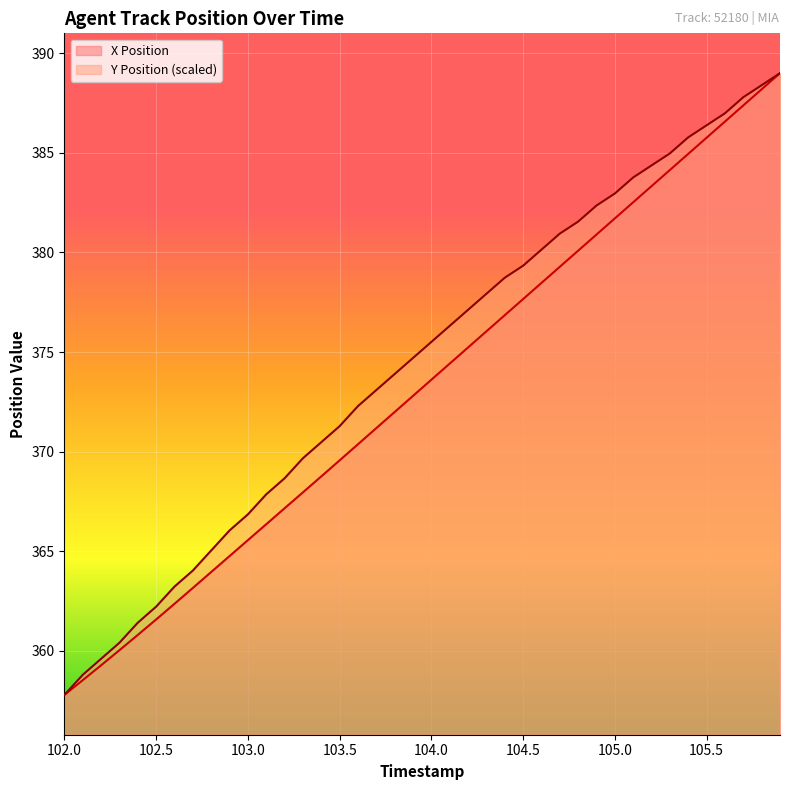

How many values in the Y Position series are below 375?

20